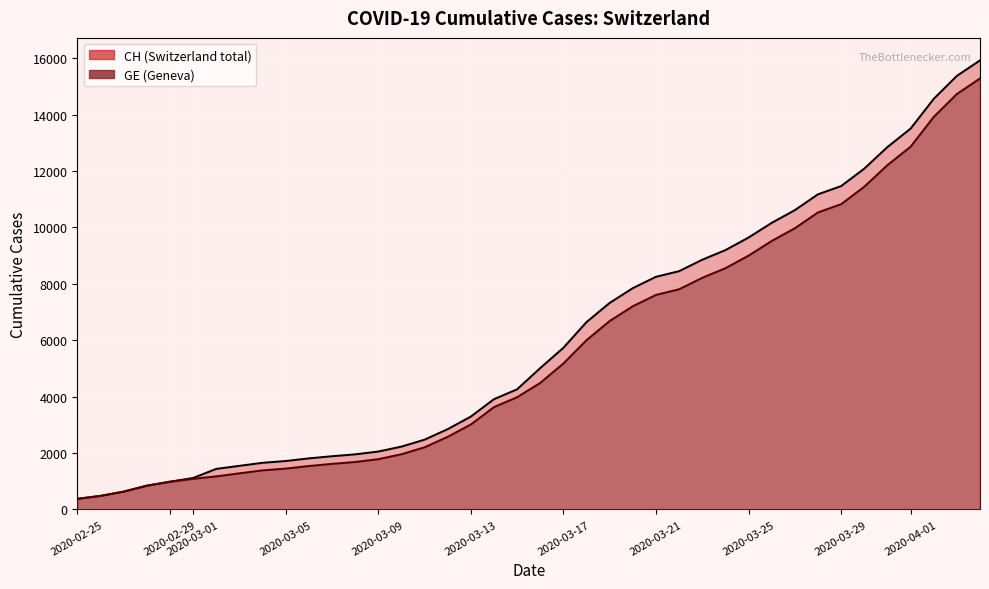

The value of CH at 2020-04-01 is 23483. True or false?

False